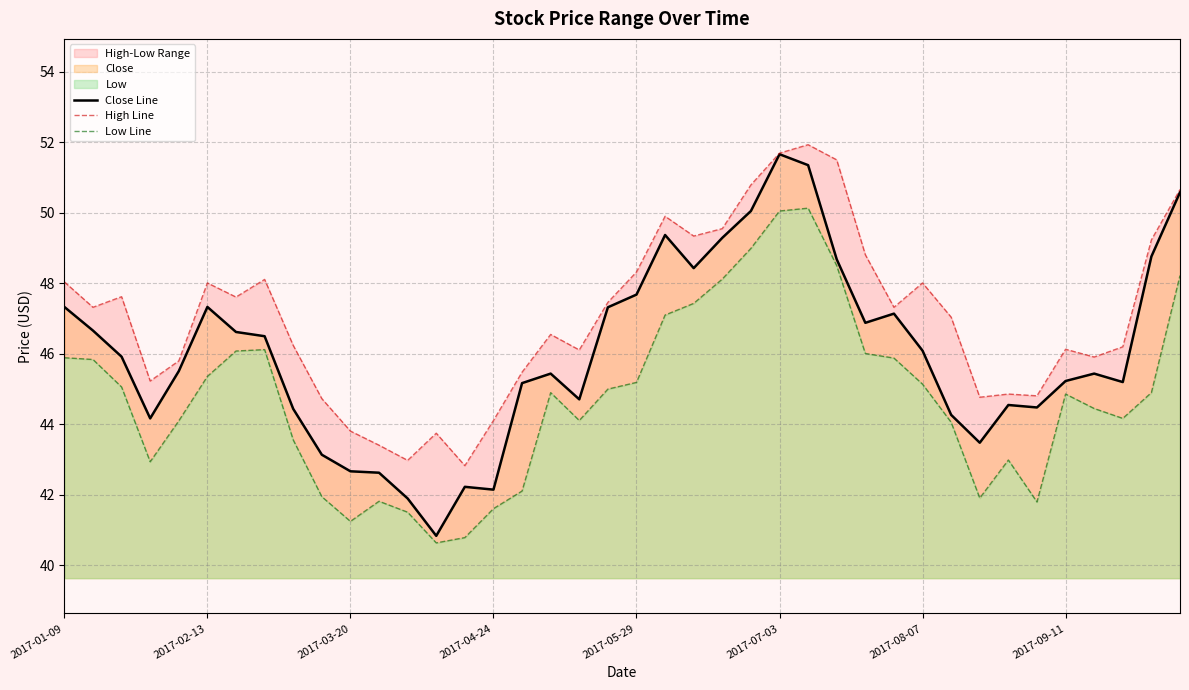

What is the difference between the second highest and second lowest values in the High Line series?

8.7